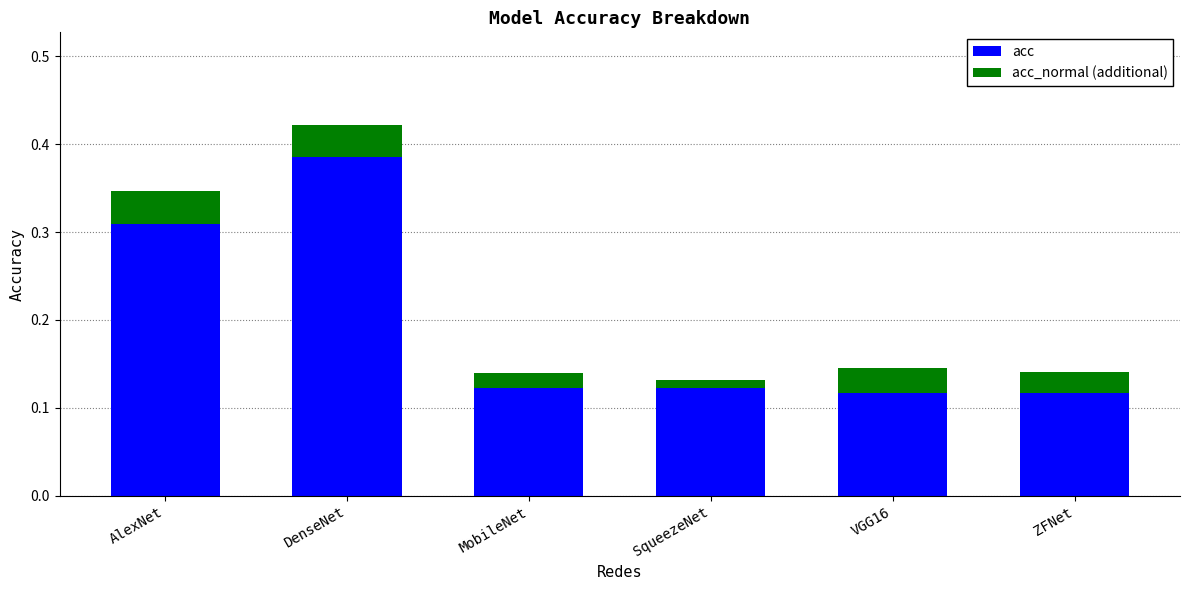

At which label does acc reach its peak?

DenseNet